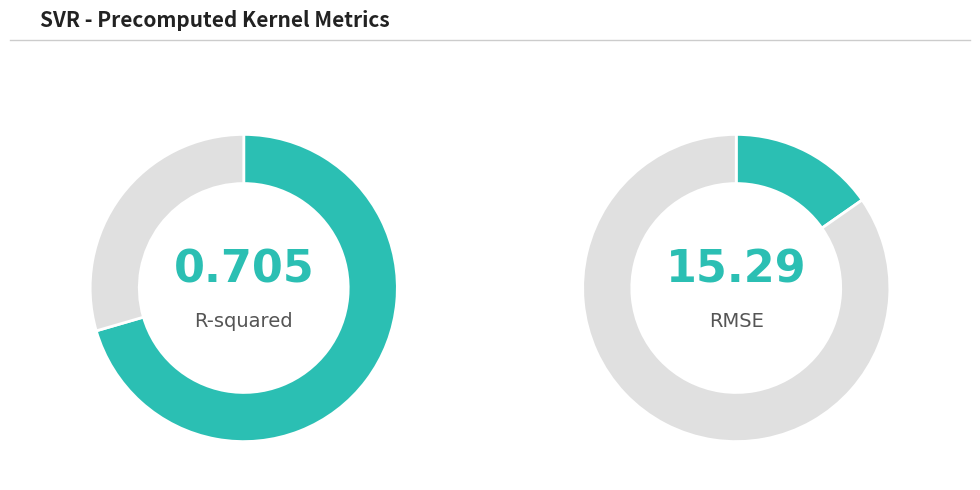

Which category accounts for the majority?

RMSE